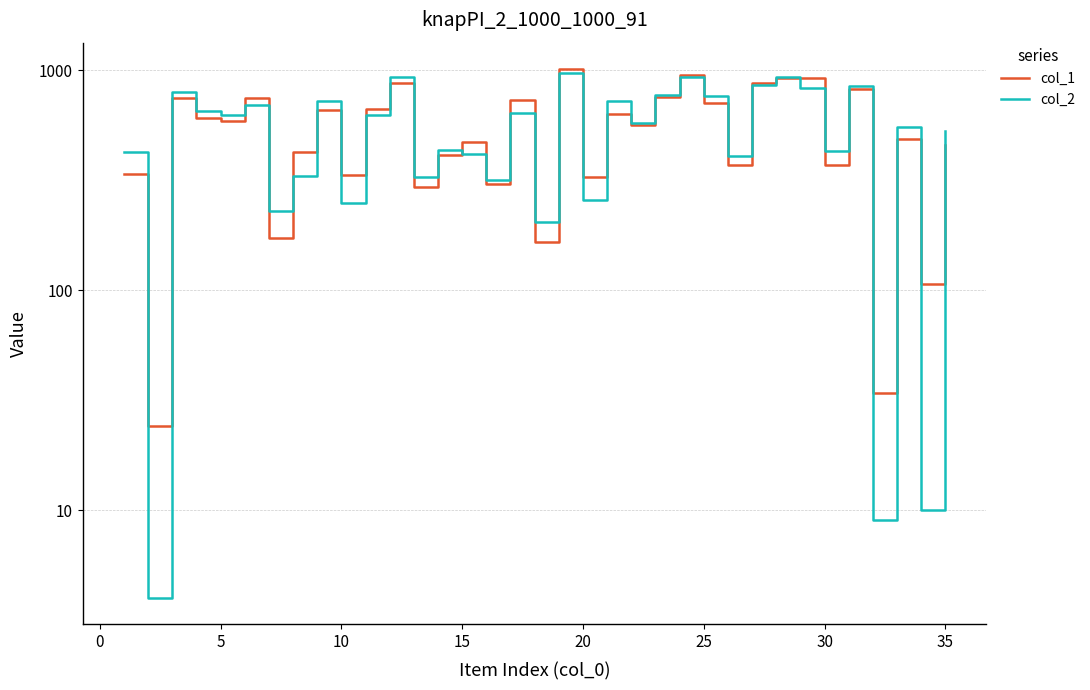

True or false: col_1 has more than 2 points higher than both neighbors.

True